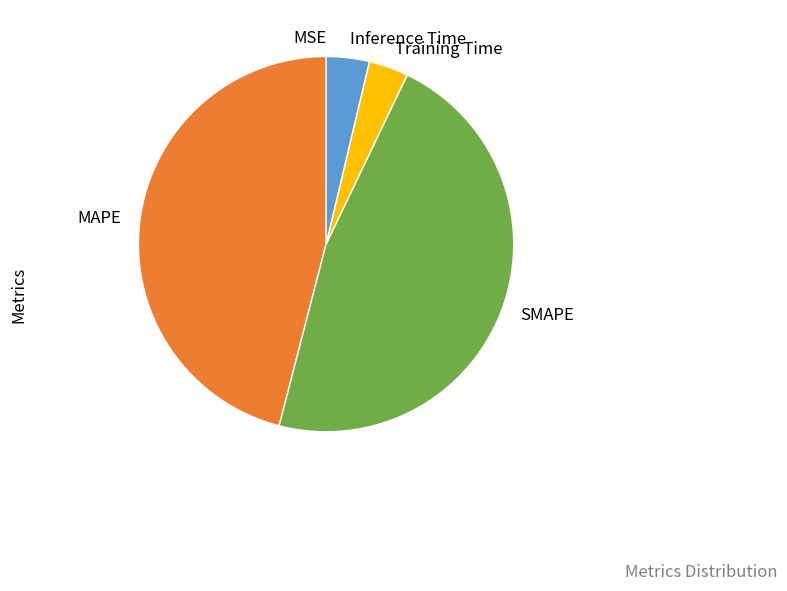

Which category has the biggest portion of the pie?

SMAPE